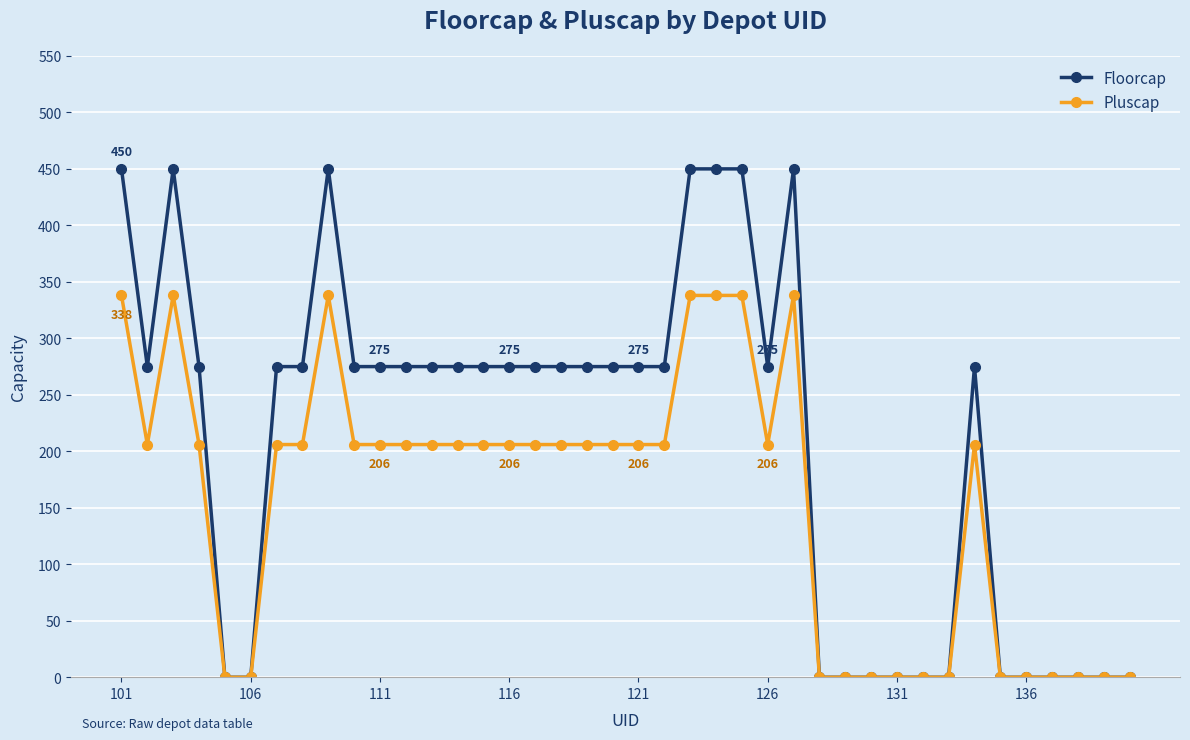

How many lines are shown in the chart?

2